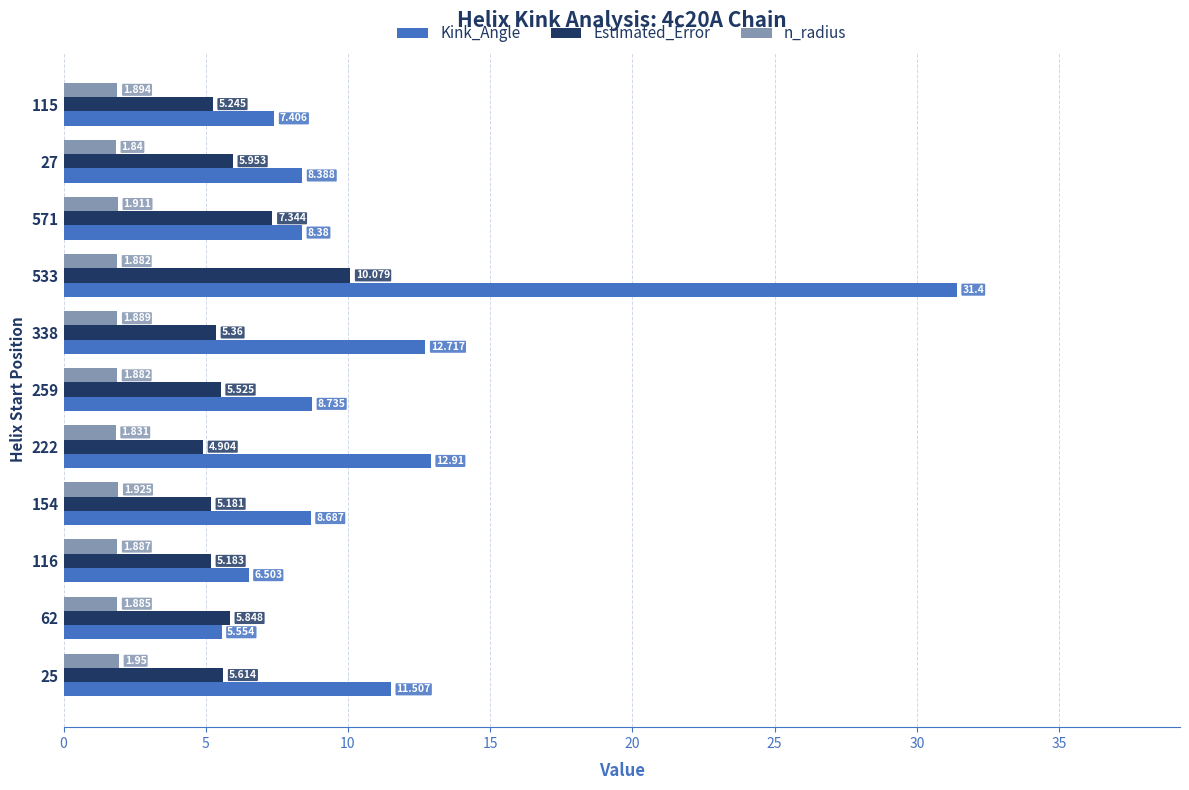

Between 62 and 222, which series saw the biggest shift?

Kink_Angle